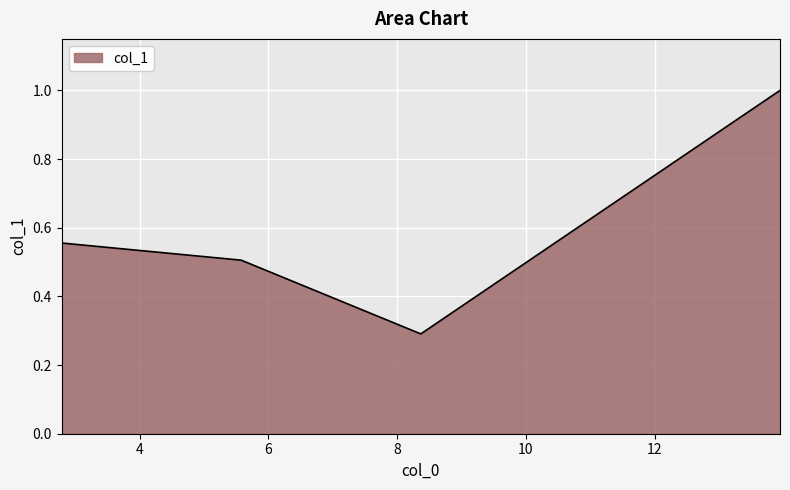

What is the minimum value shown in the chart?

0.3